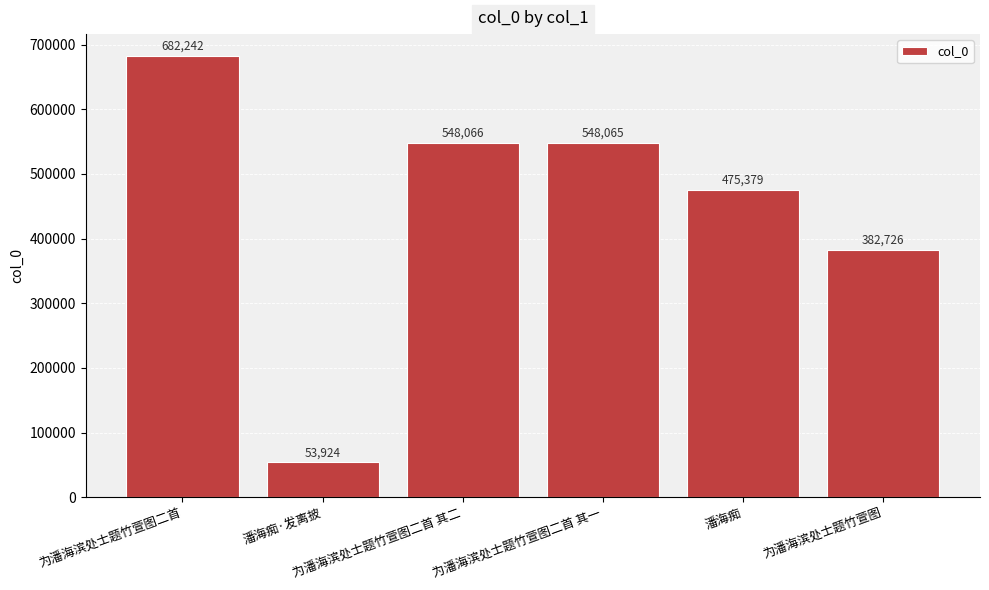

What is the label of the 2nd bar from the left?

潘海痴·发离披